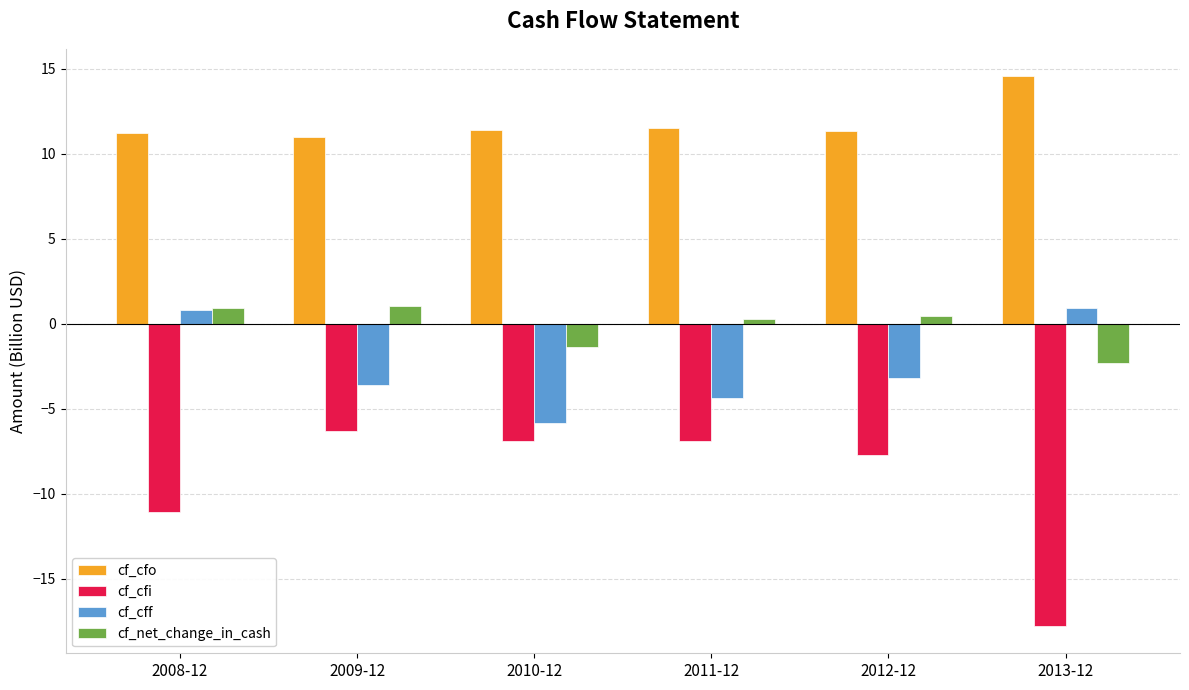

How many positive values does the cf_net_change_in_cash series have?

4